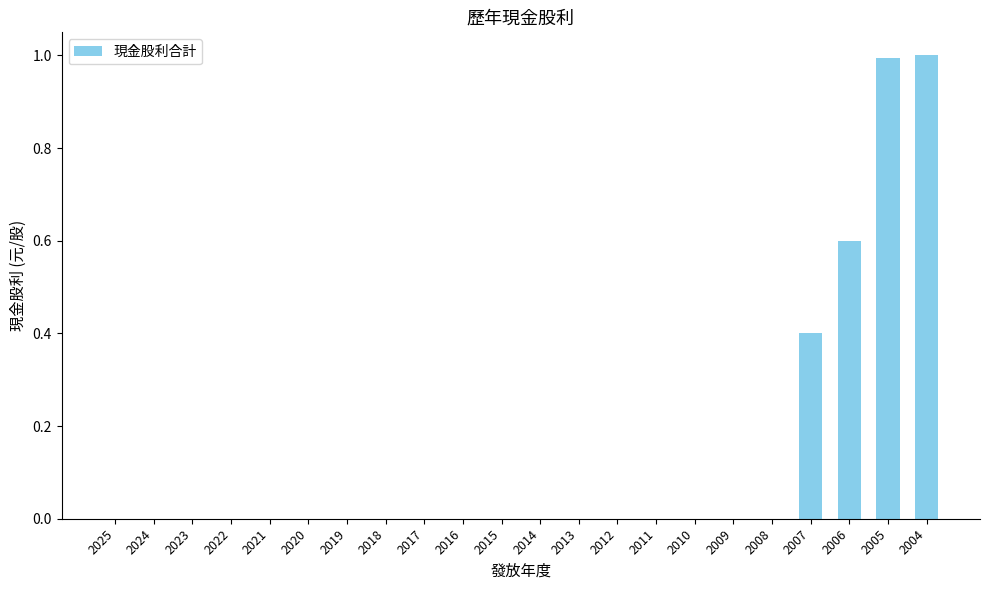

How many data points does each series have?

22